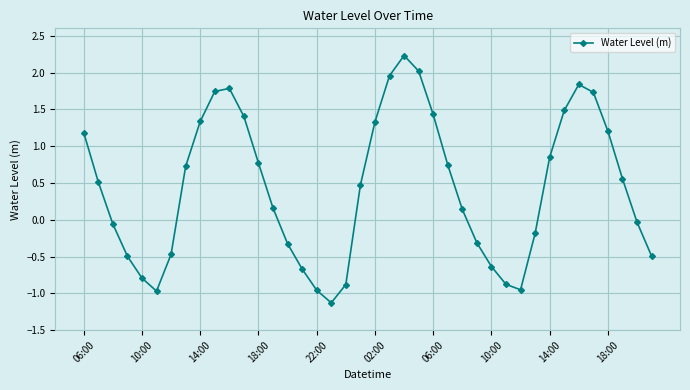

What is the value of the 9th point from the left?

1.3